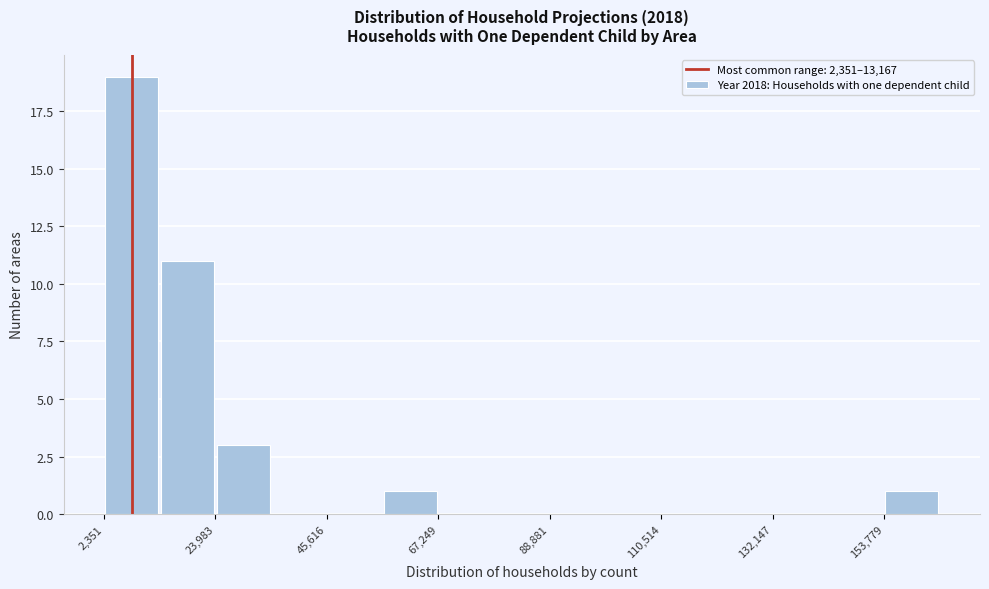

Read against the x-axis, roughly where is the centre of the tallest bar?

10000